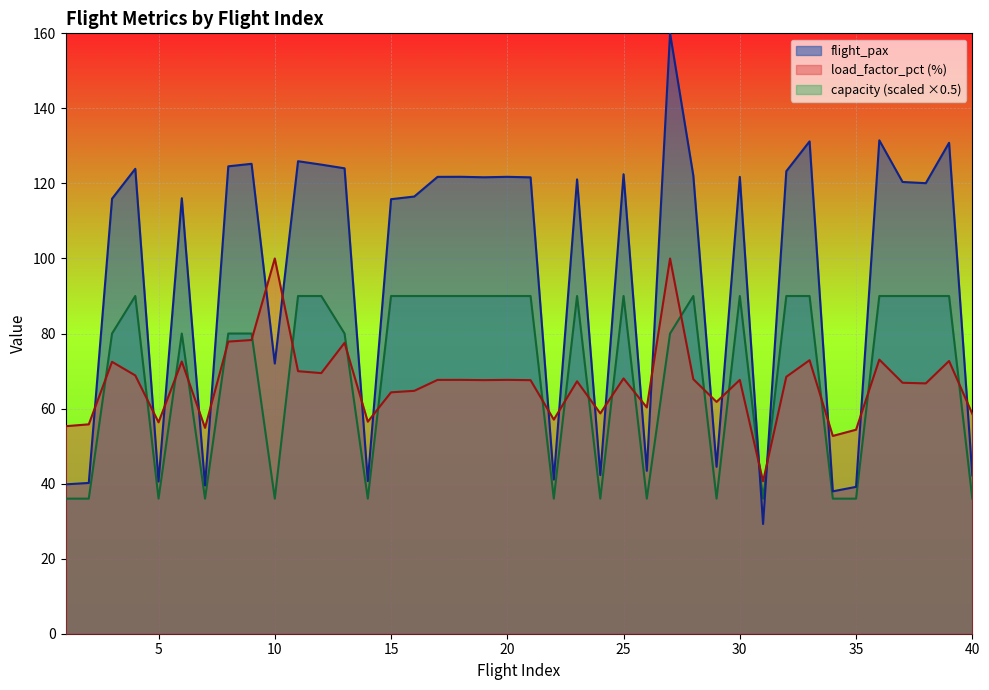

At which label is flight_pax closest to 94?

15